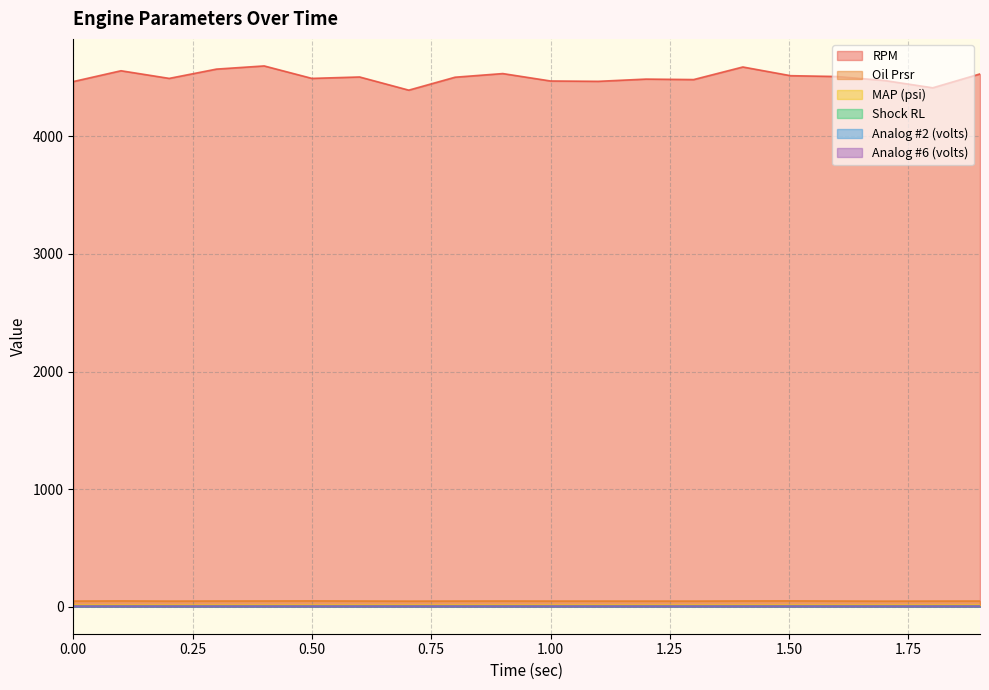

What are all the series names shown in the legend?

RPM, Oil Prsr, MAP (psi), Shock RL, Analog #2 (volts), Analog #6 (volts)